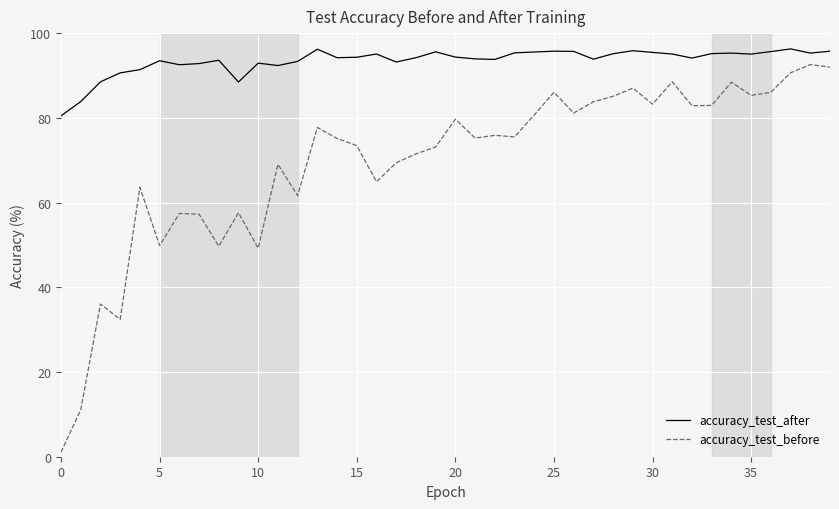

What is the lowest value of the accuracy_test_after series?

80.5